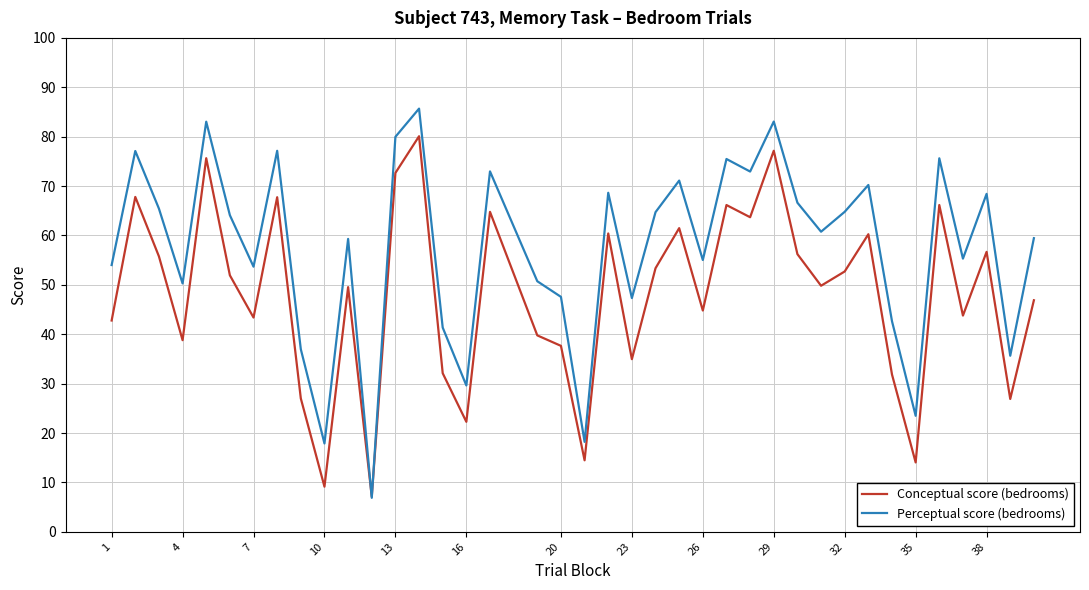

After their last crossing, which series has the higher values: Conceptual score (bedrooms) or Perceptual score (bedrooms)?

Perceptual score (bedrooms)